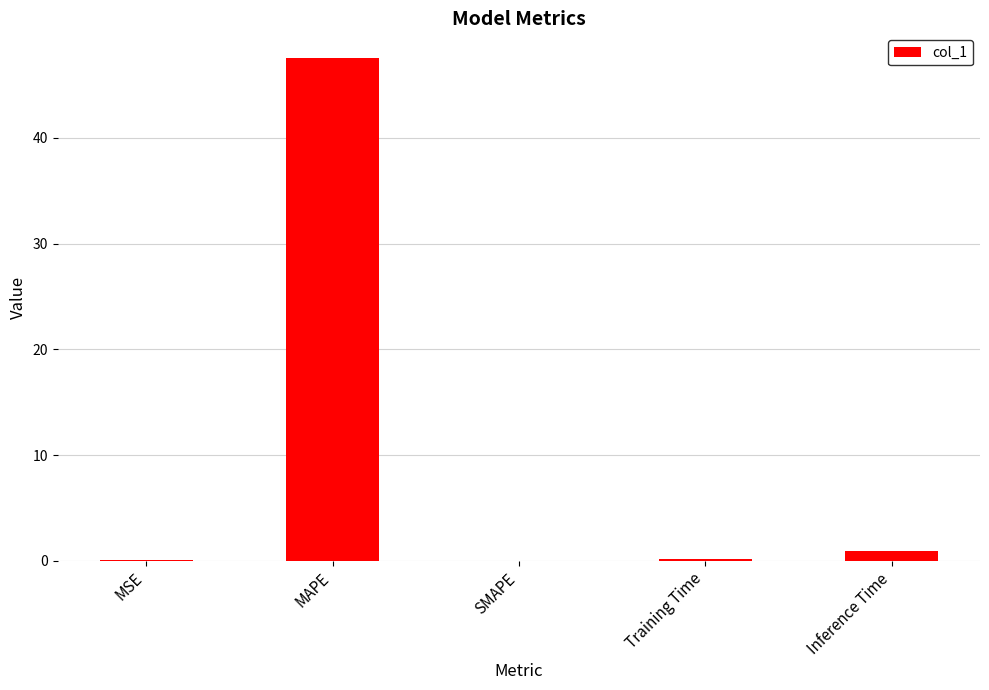

The value at Training Time is 0.1. True or false?

True